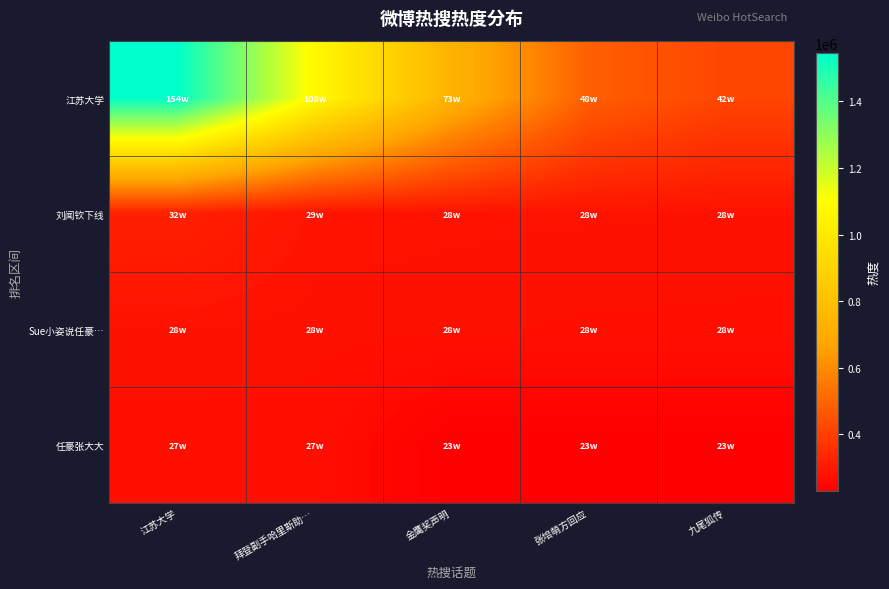

Rank the series at 江苏大学 from lowest to highest value.

任豪张大大, Sue小姿说任豪…, 刘闻钦下线, 江苏大学